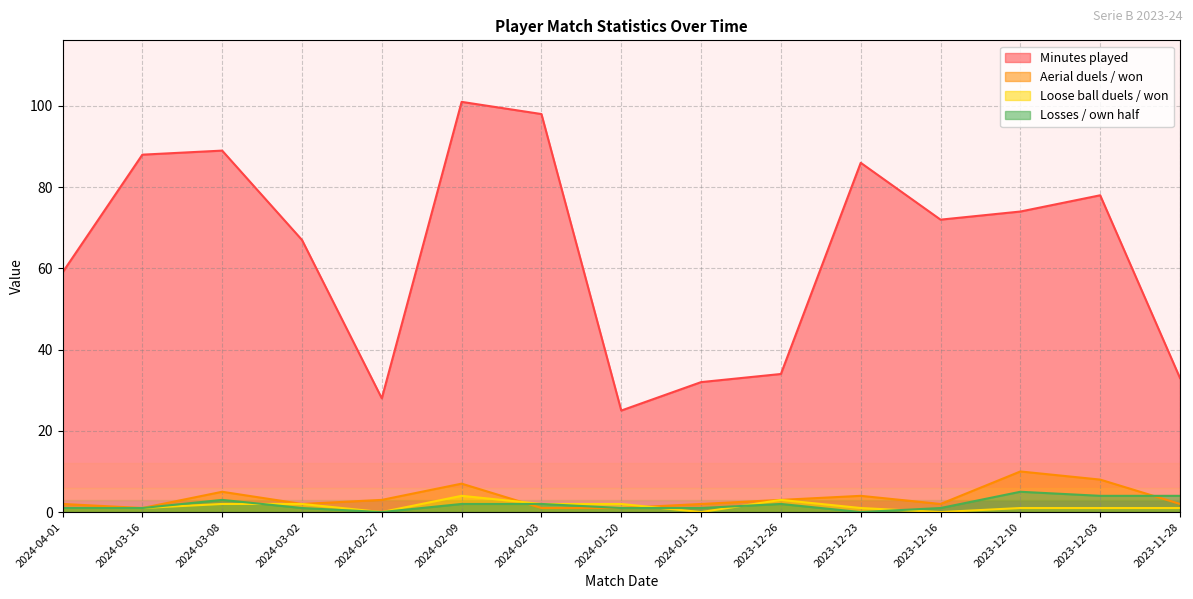

True or false: Aerial duels / won and Losses / own half cross at least once.

True